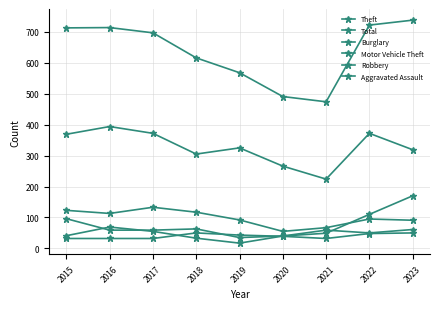

Rank the series at 2023 from lowest to highest value.

Aggravated Assault, Robbery, Burglary, Motor Vehicle Theft, Theft, Total